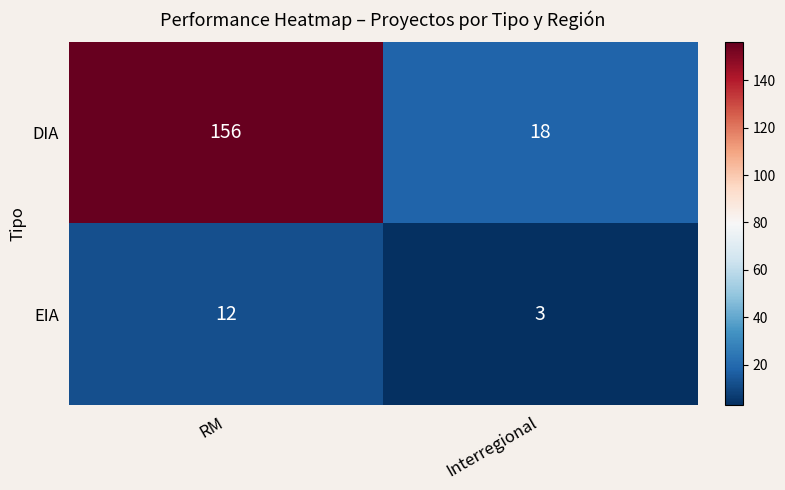

Reading left to right, list all the values displayed in this chart.

DIA: RM=156	Interregional=18
EIA: RM=12	Interregional=3